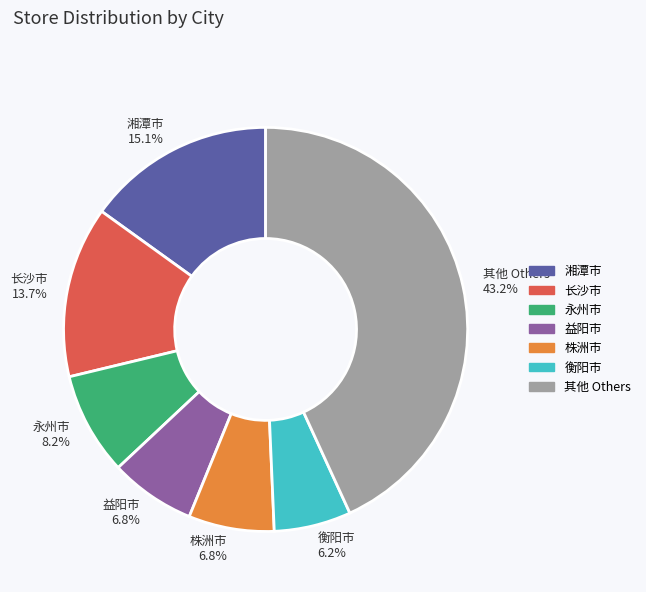

Between 永州市 8.2% and 株洲市 6.8%, which is larger?

永州市 8.2%